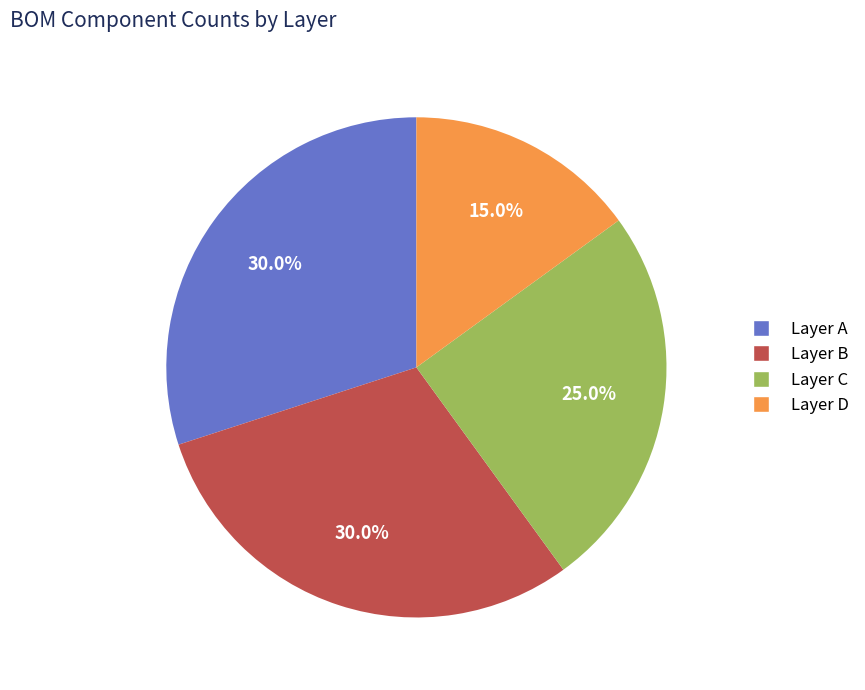

Is there any slice that represents more than half of the pie?

No